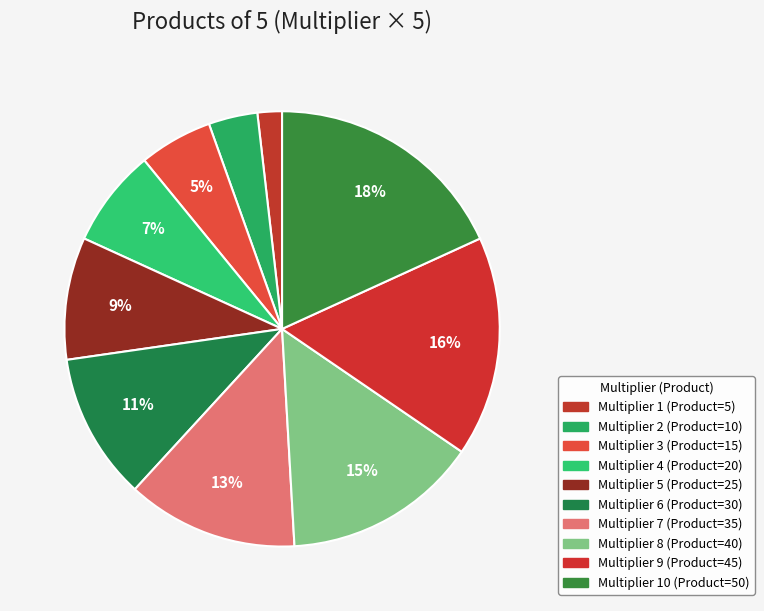

How many segments does this pie chart have?

10